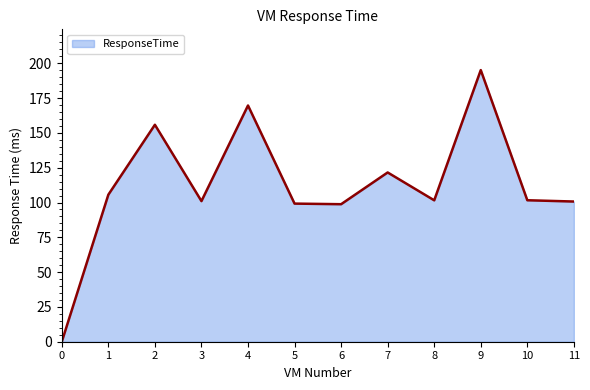

Where does the data first go above 101?

1